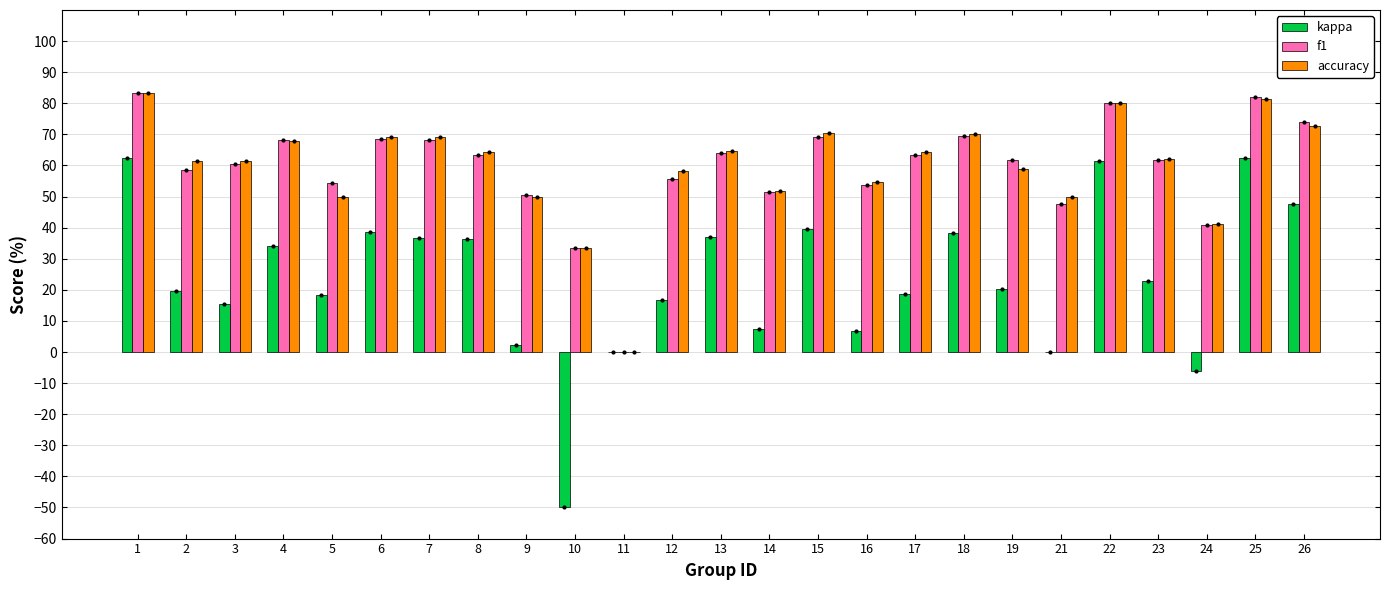

Which category has the highest value across all series?

1